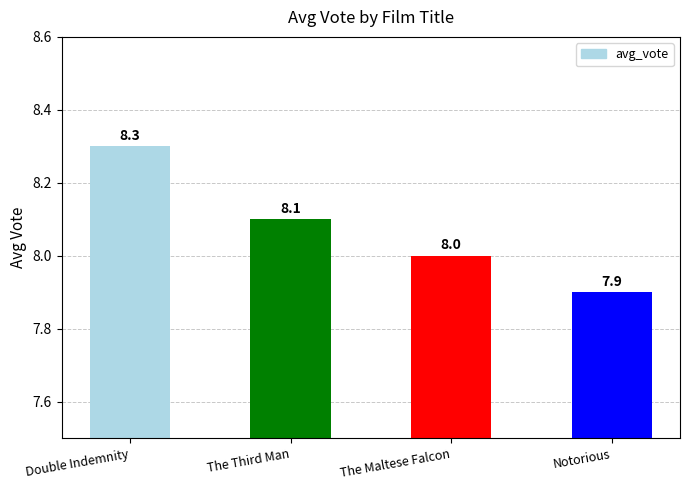

Which category has the highest value across all series?

Double Indemnity